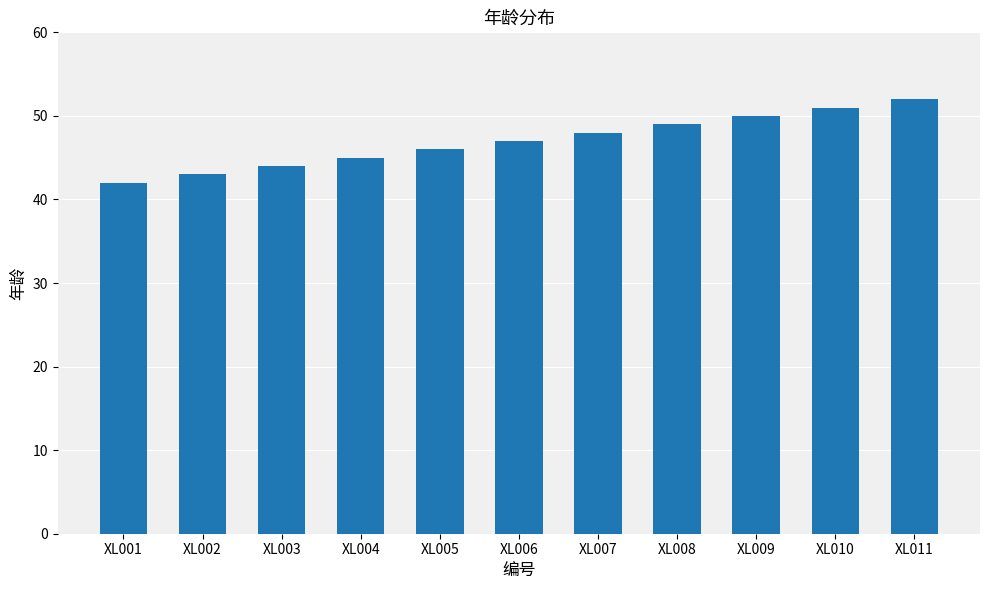

List the labels in order of value, smallest first.

XL001, XL002, XL003, XL004, XL005, XL006, XL007, XL008, XL009, XL010, XL011